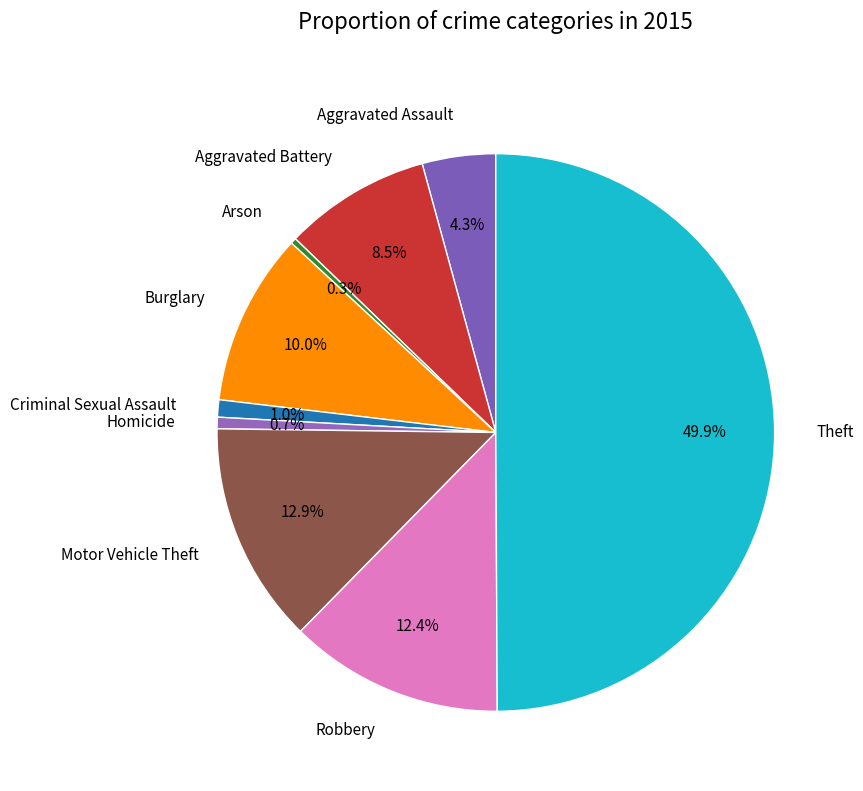

How many slices are in this pie chart?

9